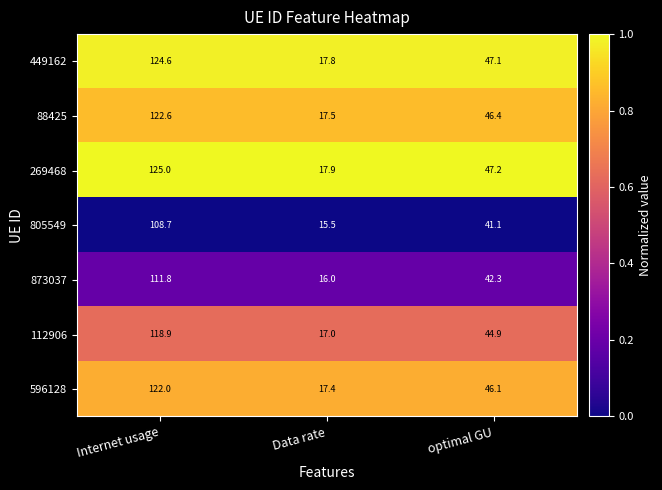

List the series in order of their peak value, highest first.

269468, 449162, 88425, 596128, 112906, 873037, 805549